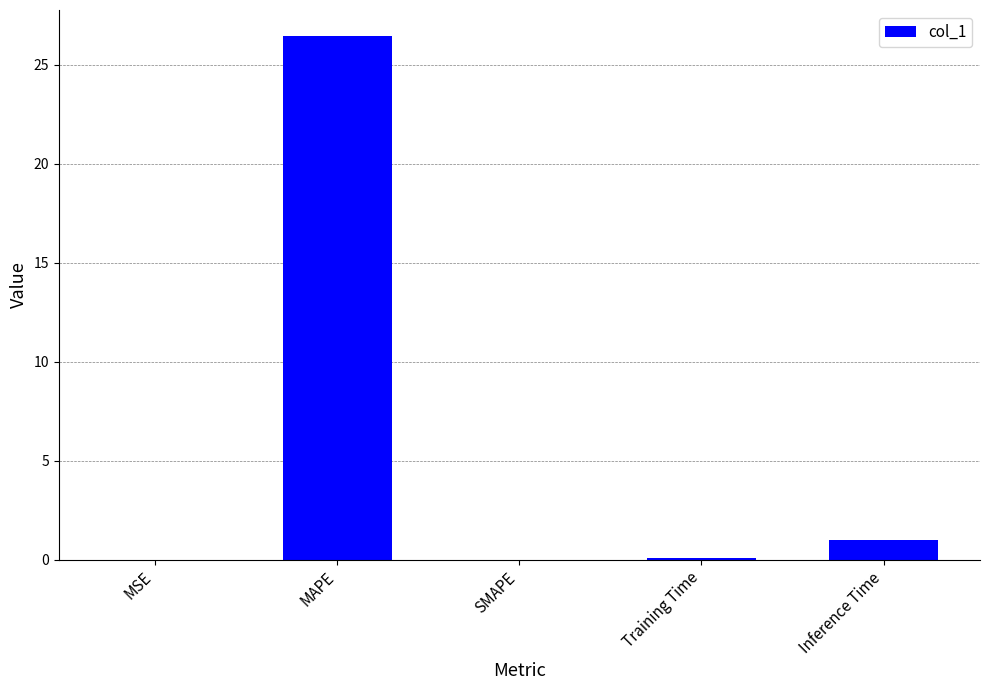

True or false: the data shows 26.4 at MAPE.

True